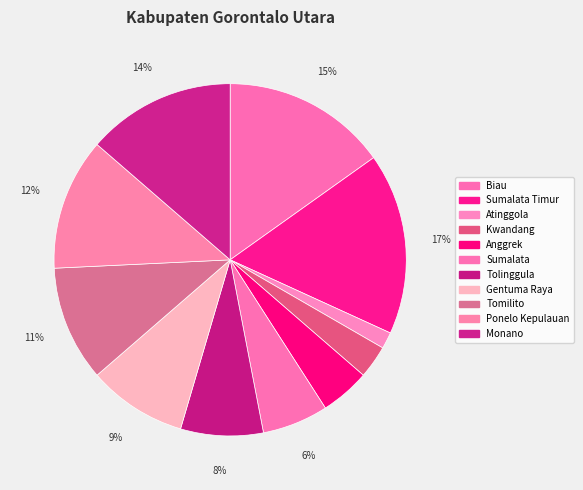

Is the sum of Sumalata Timur and Tolinggula greater than half?

No